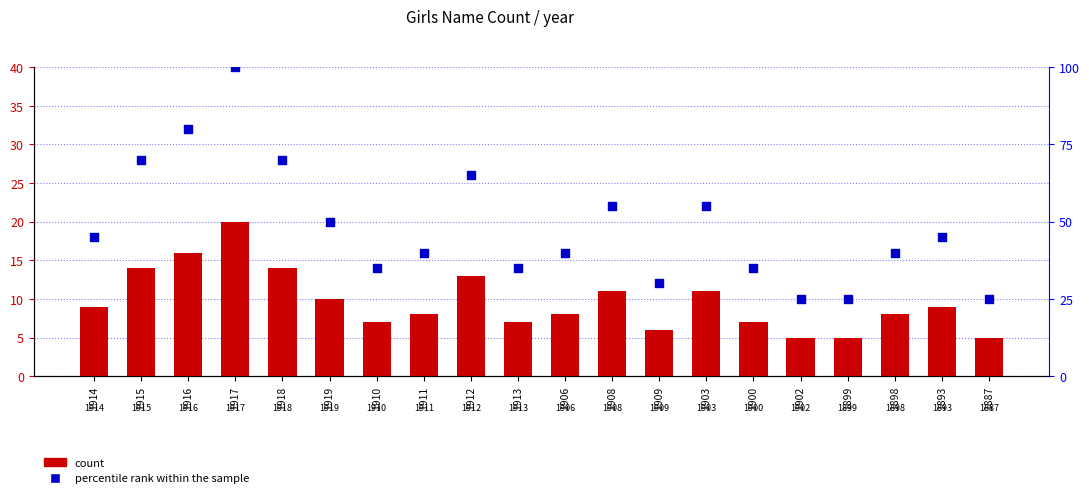

What are all the series names shown in the legend?

count, percentile rank within the sample